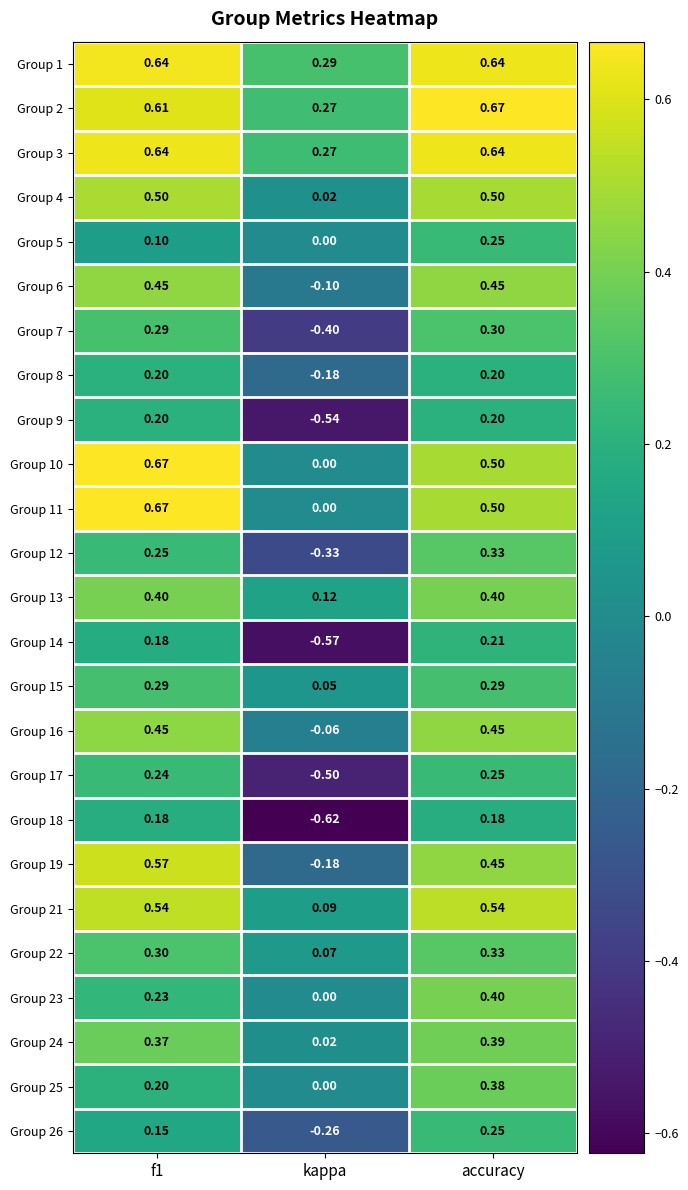

Where is Group 6 nearest to the value 0?

kappa